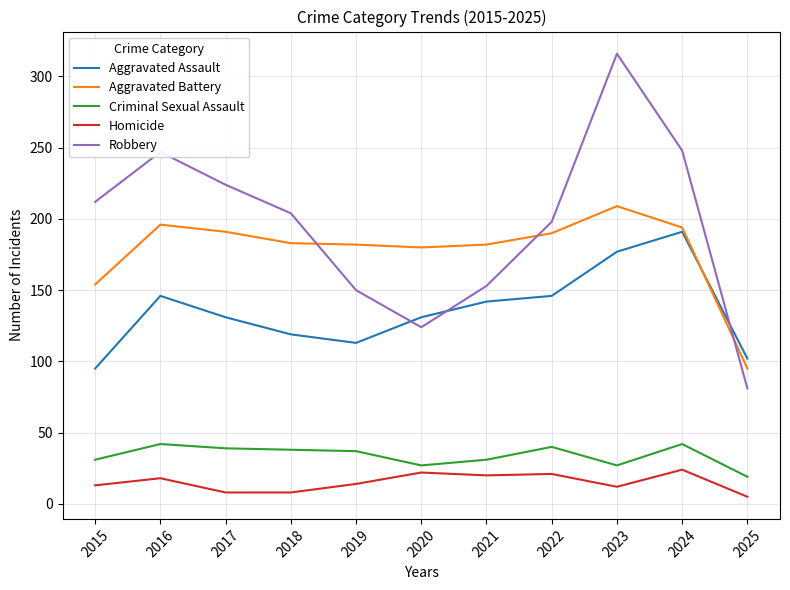

Is it true that Robbery equals 224 at 2017?

True